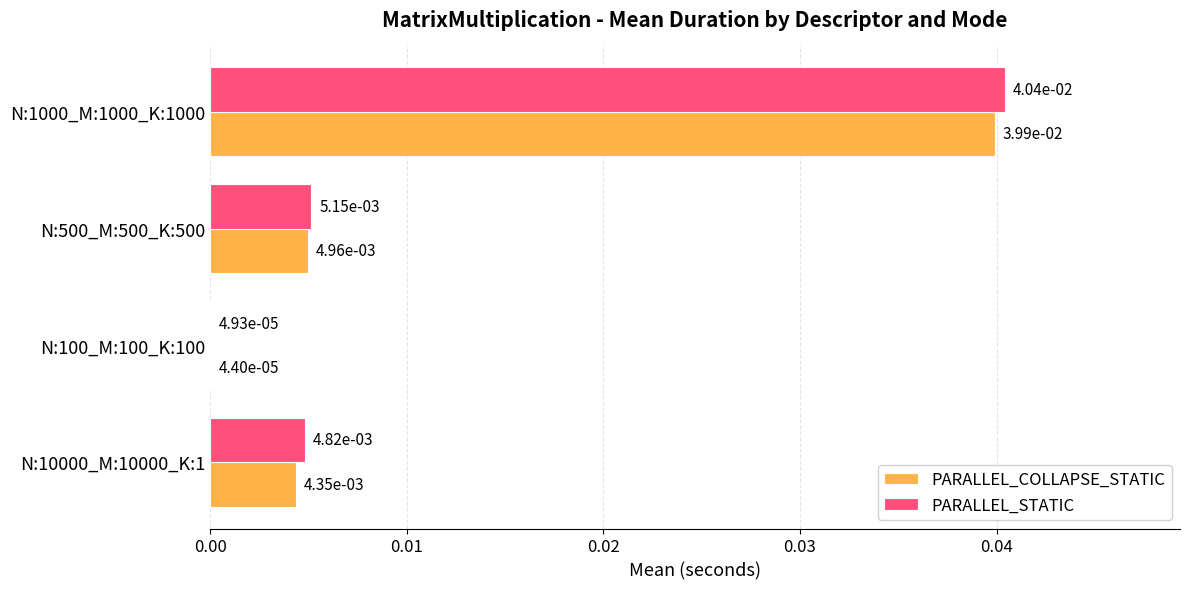

Which series has the largest total across all categories?

PARALLEL_STATIC